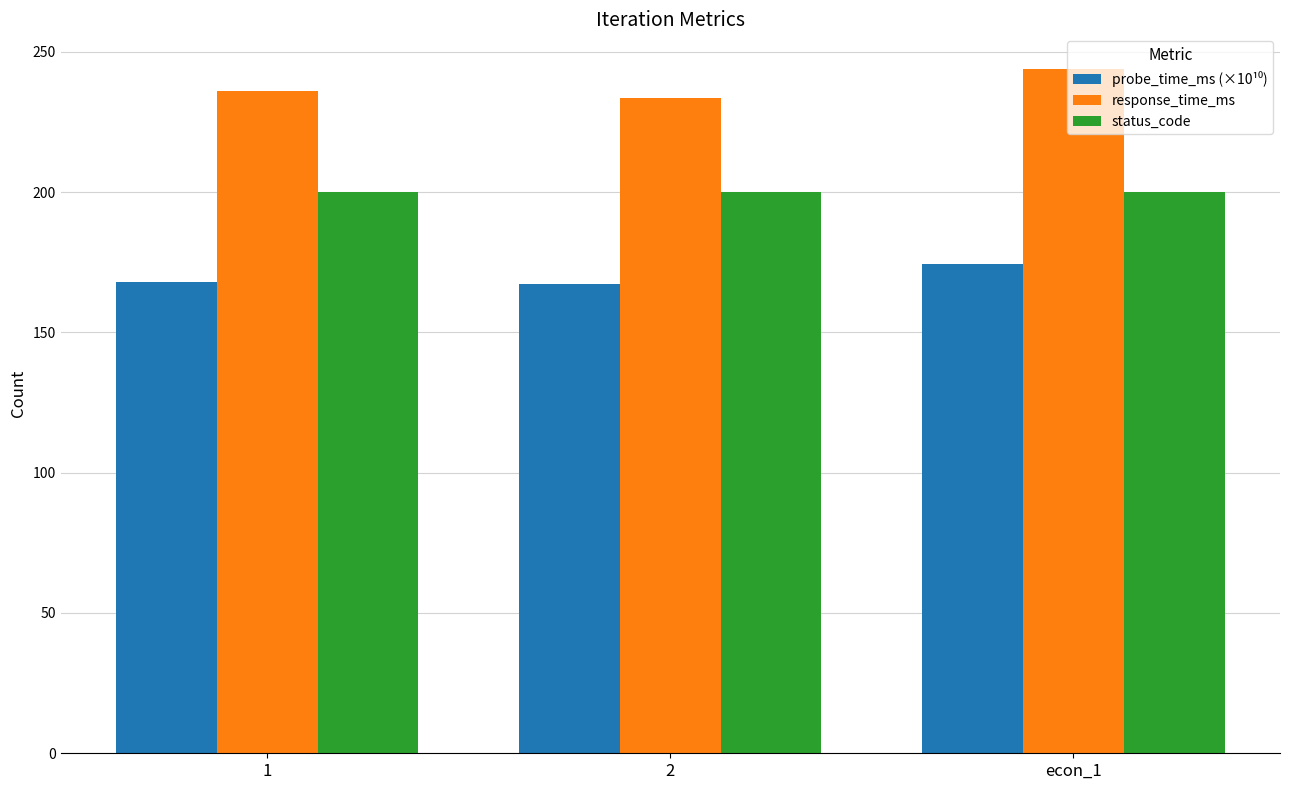

The value of response_time_ms at 1 is 236.1. True or false?

True